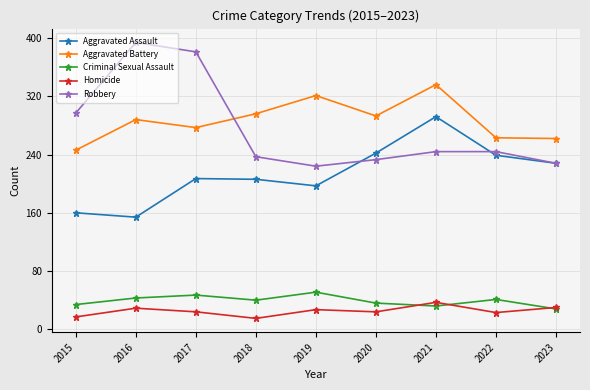

Which series has the largest range (max minus min)?

Robbery